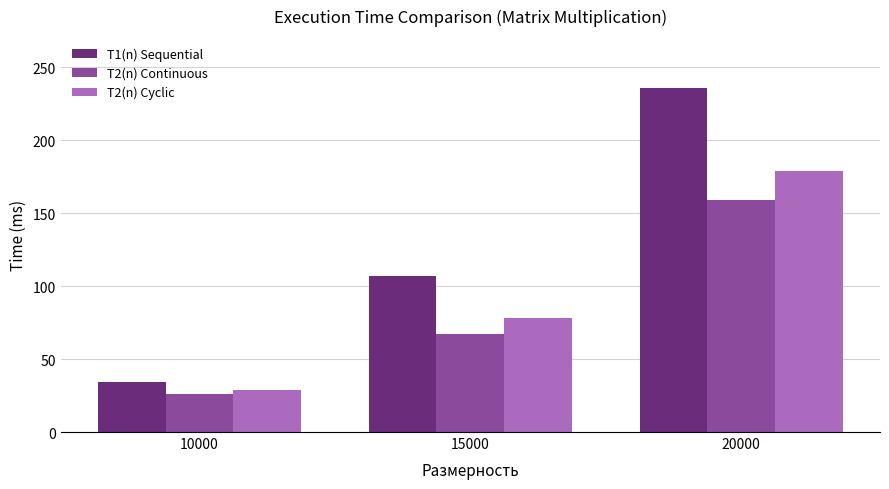

Reading right to left, list all the values displayed in this chart.

T1(n) Sequential: 20000=236	15000=107	10000=34
T2(n) Continuous: 20000=159	15000=67	10000=26
T2(n) Cyclic: 20000=179	15000=78	10000=29